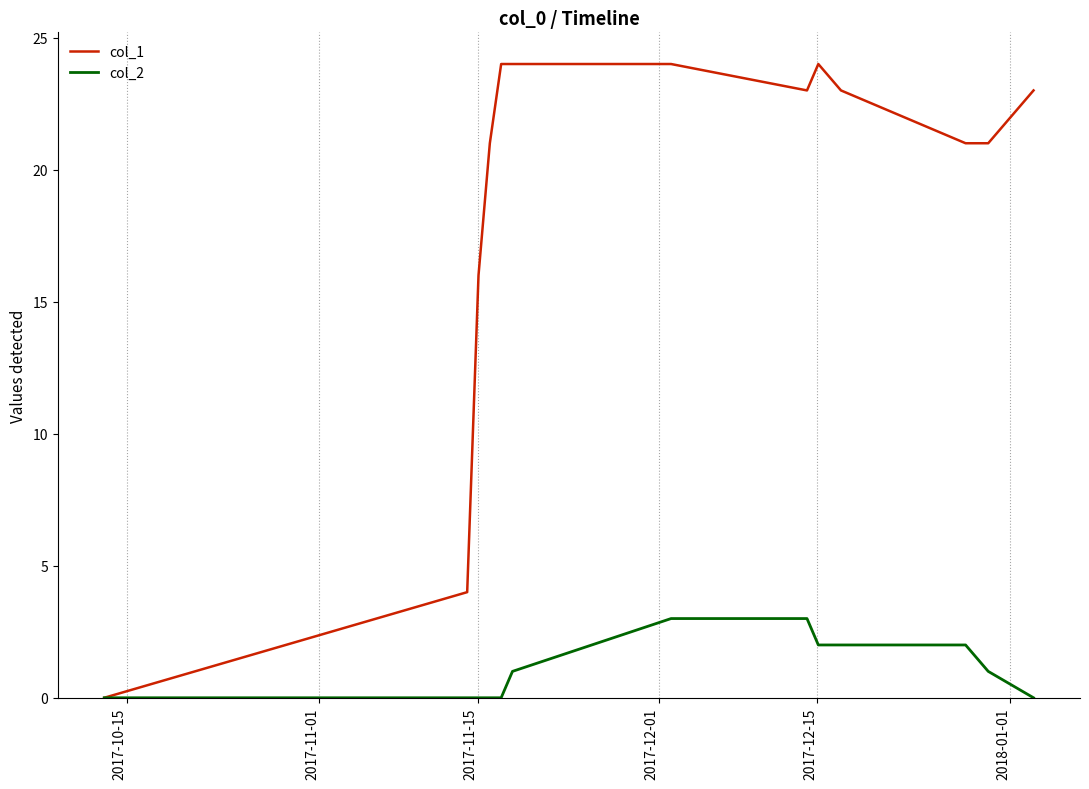

Count the number of categories in the chart.

14